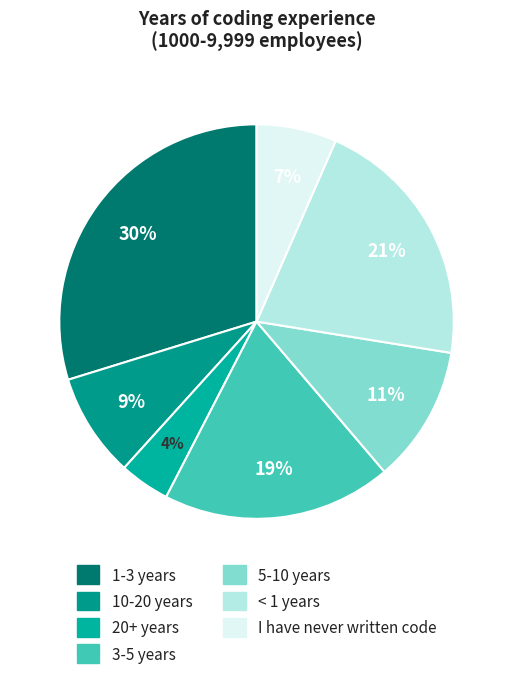

Combined, do 5-10 years and < 1 years account for over 50%?

No